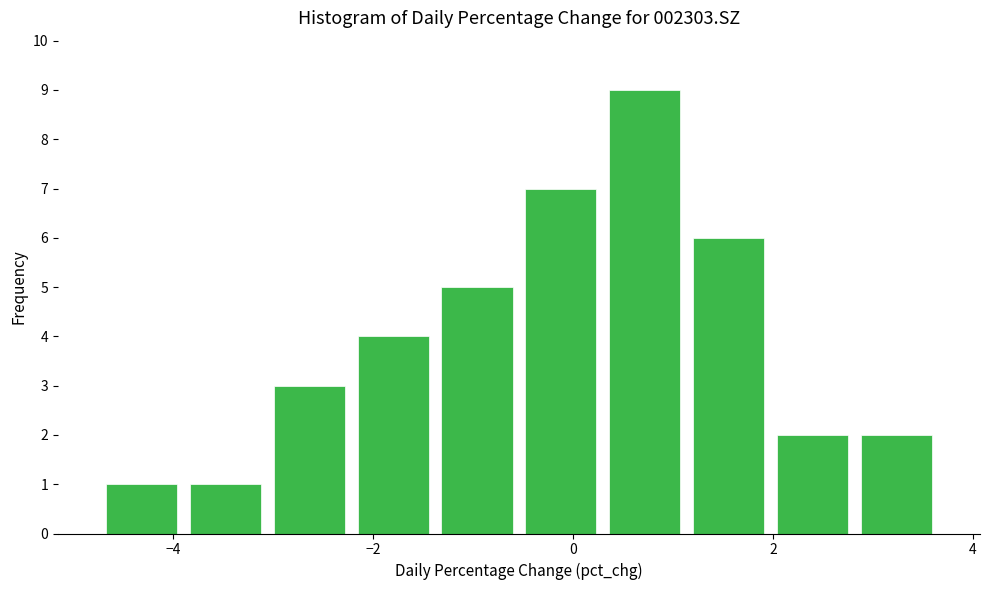

Reading left to right, list every bar in this chart as the range it spans on the x-axis followed by its height. Neither the bar edges nor the heights are printed on the chart, so give them approximately, as read against the axes.

-4.8 to -3.8: 1
-3.8 to -3.0: 1
-3.0 to -2.2: 3
-2.2 to -1.4: 4
-1.4 to -0.6: 5
-0.6 to 0.2: 7
0.2 to 1.2: 9
1.2 to 2.0: 6
2.0 to 2.8: 2
2.8 to 3.6: 2